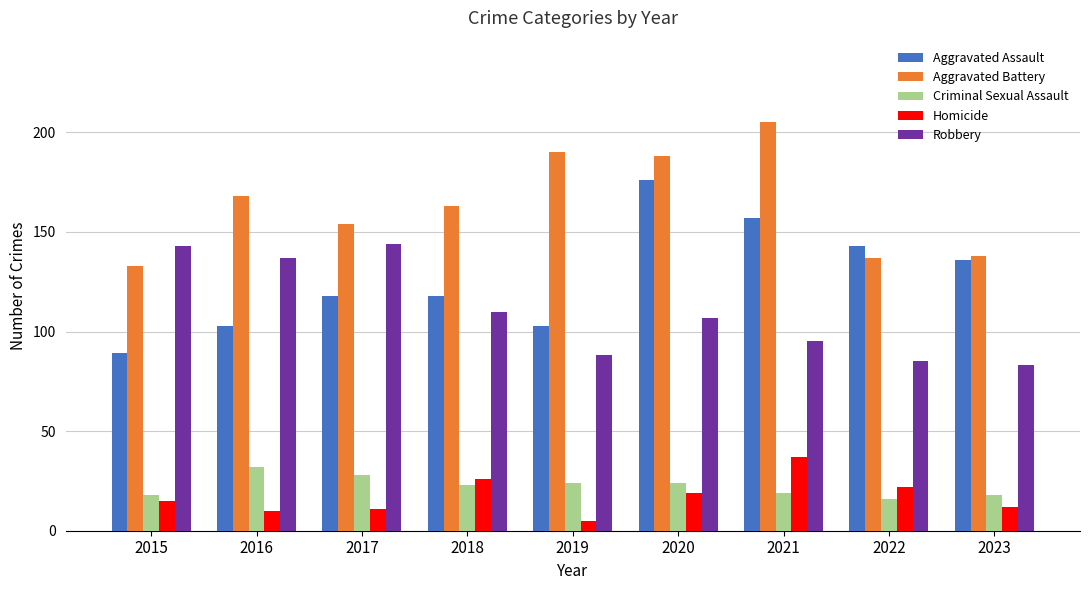

At which label does Criminal Sexual Assault reach its peak?

2016